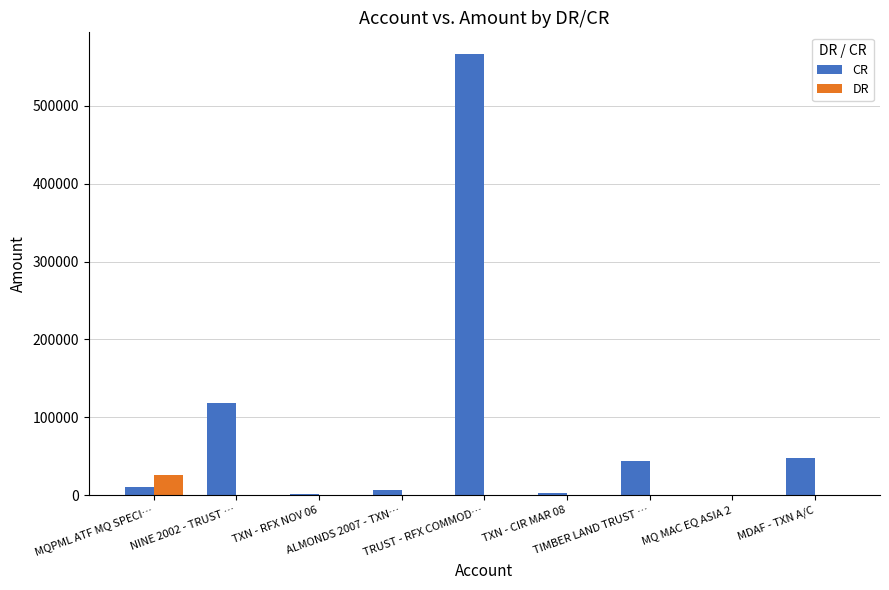

What is the sum of all CR values?

796508.5